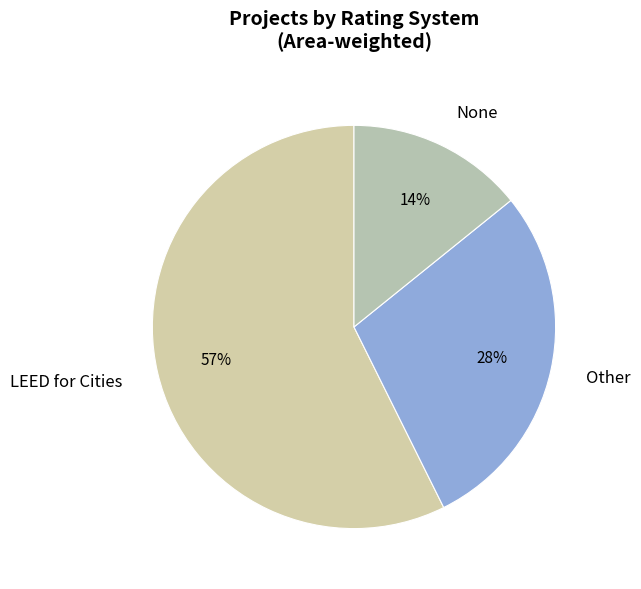

Approximately how many times larger is the value at Other compared to None?

2.0